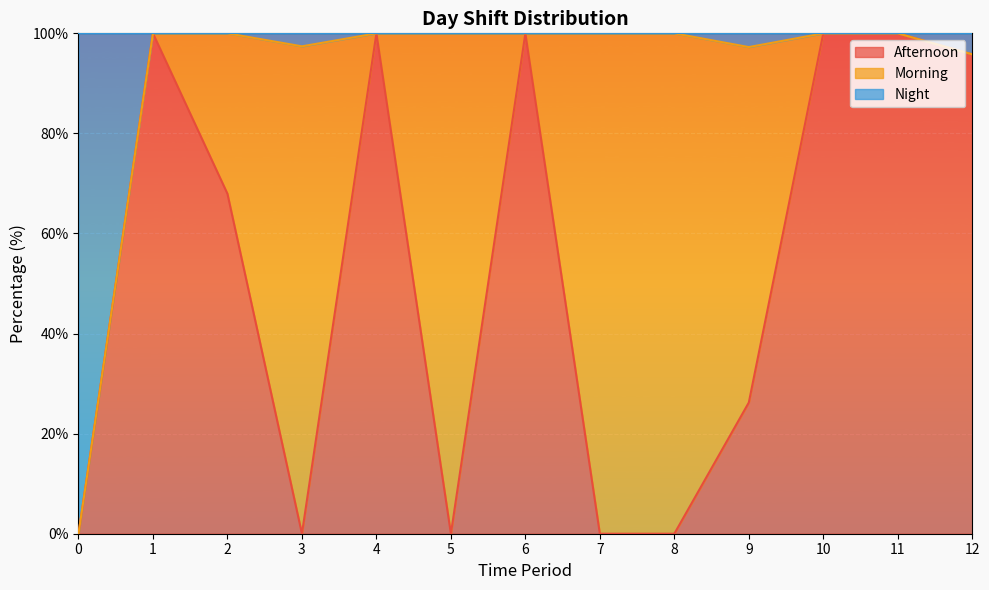

What is the total value across all series at 3?

100.0